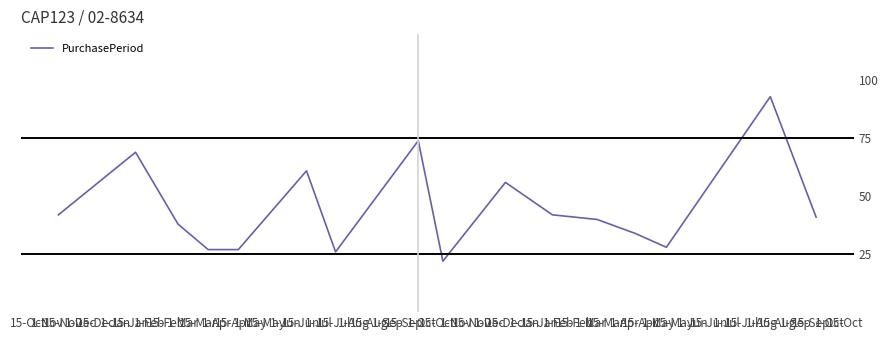

What is the smallest value displayed?

22